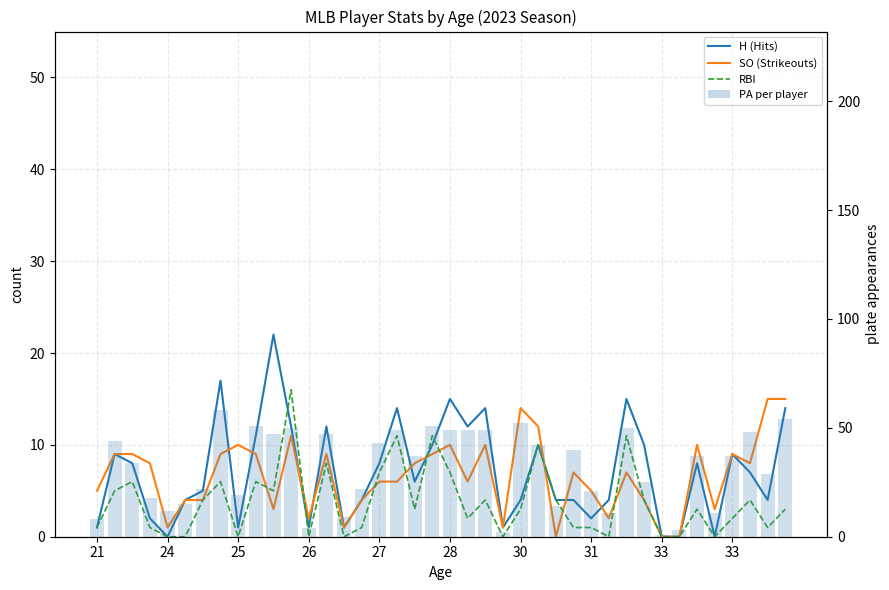

What is the value of the SO (Strikeouts) bar at the 21st from the left?

10